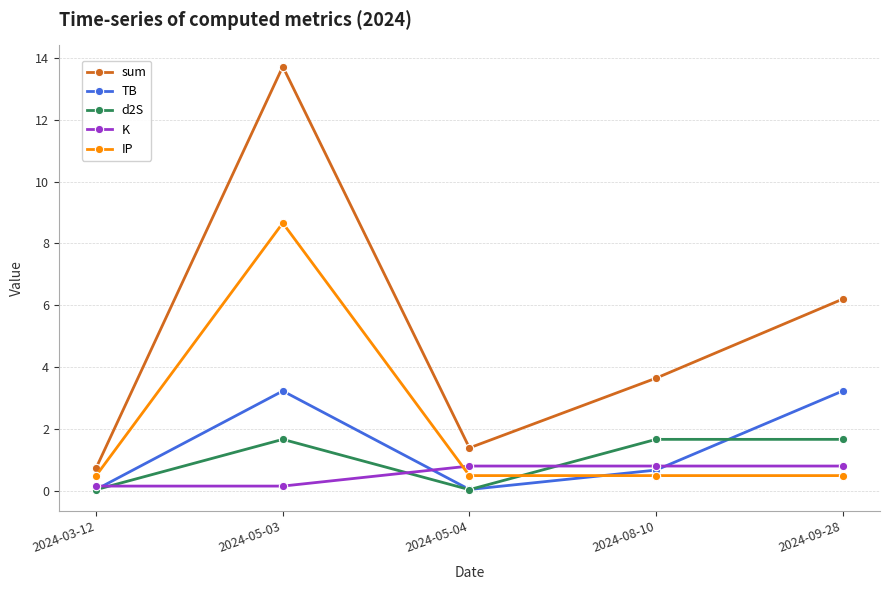

What is the sum of all K values?

2.7